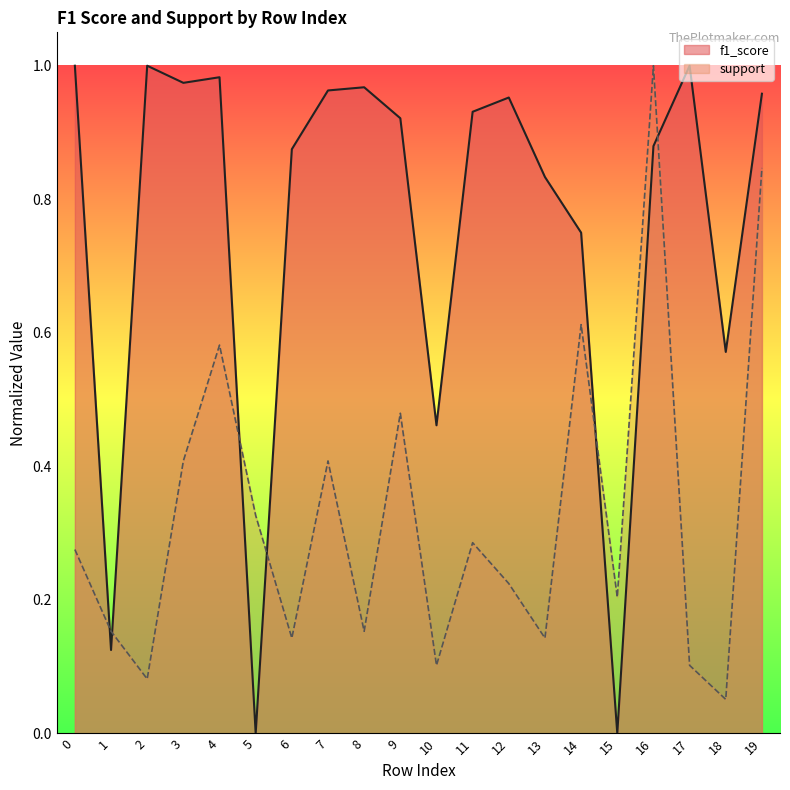

True or false: support and f1_score cross at least once.

True